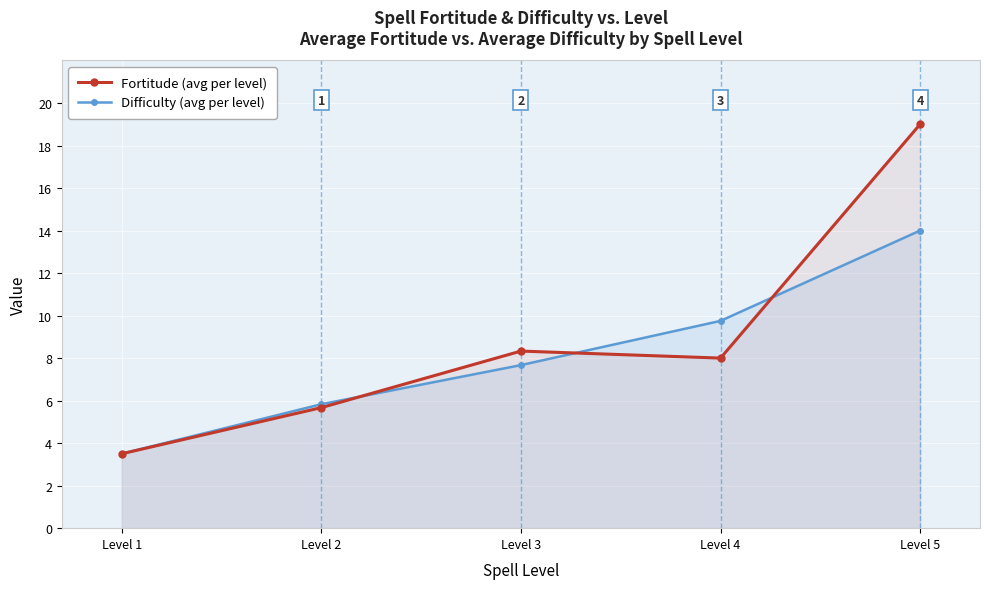

At which category does the chart reach its minimum across all series?

Level 1